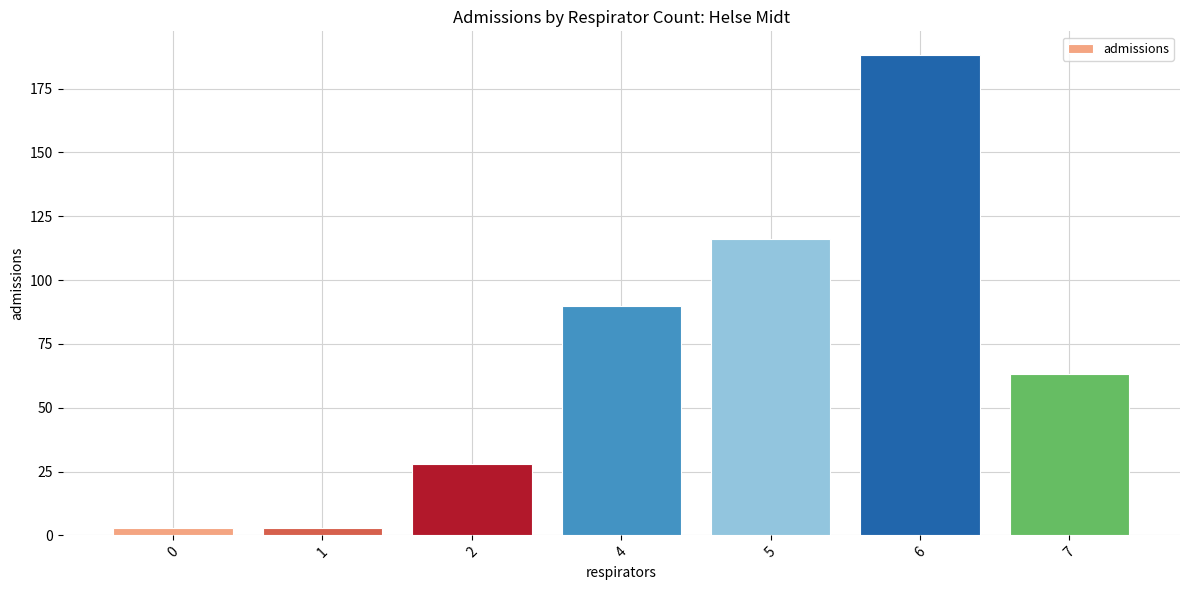

How many values are below 63?

3